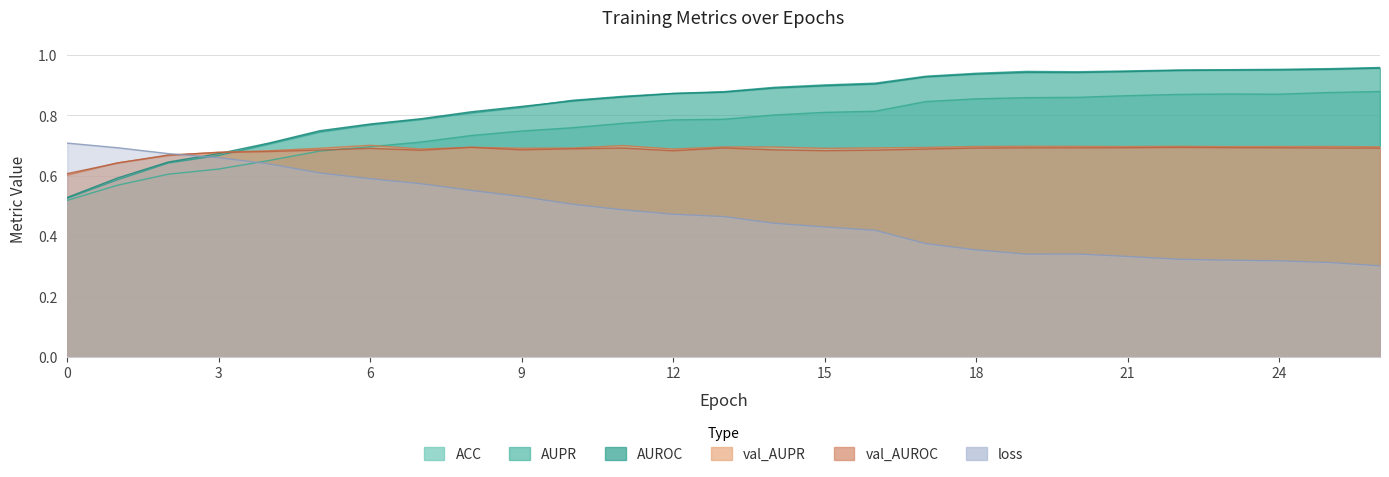

Does the chart display data point markers on the line(s)?

No